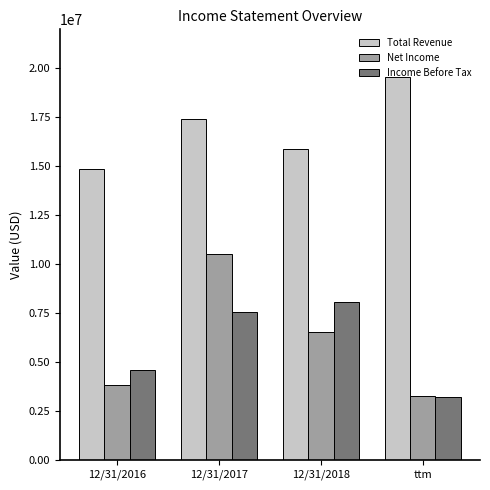

Reading left to right, list all the values displayed in this chart.

Total Revenue: 12/31/2016=14842000	12/31/2017=17434000	12/31/2018=15887000	ttm=19545000
Net Income: 12/31/2016=3829000	12/31/2017=10515000	12/31/2018=6509000	ttm=3260000
Income Before Tax: 12/31/2016=4592000	12/31/2017=7565000	12/31/2018=8060000	ttm=3198000